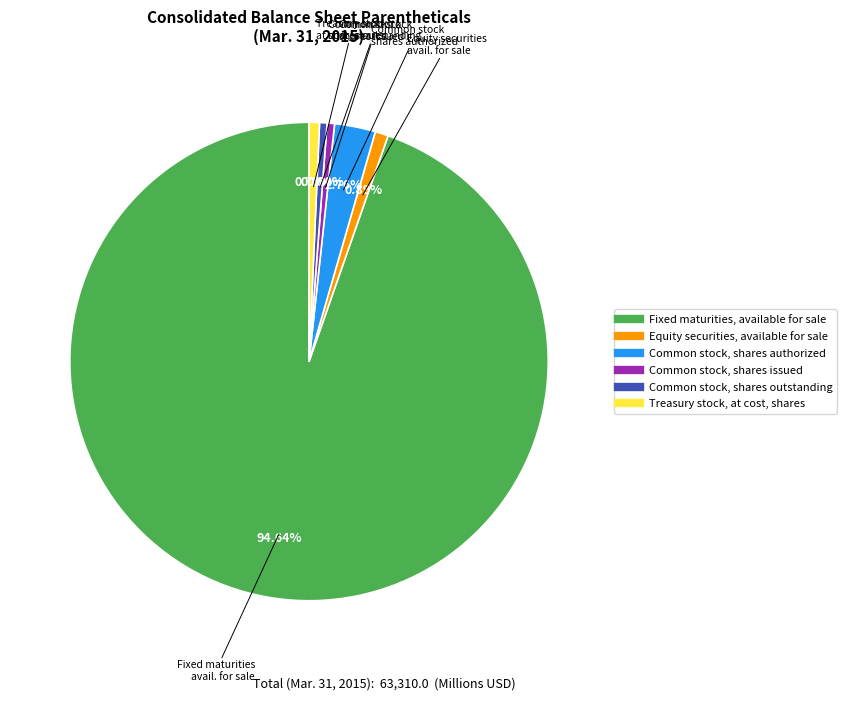

How many slices are in this pie chart?

6